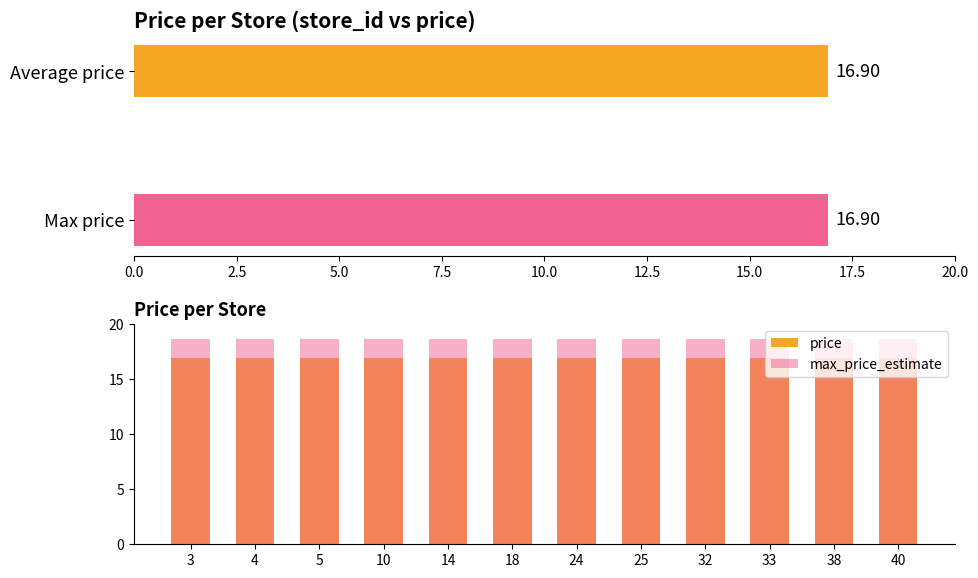

What is the value of the max_price_estimate bar at the 3rd from the left?

18.6